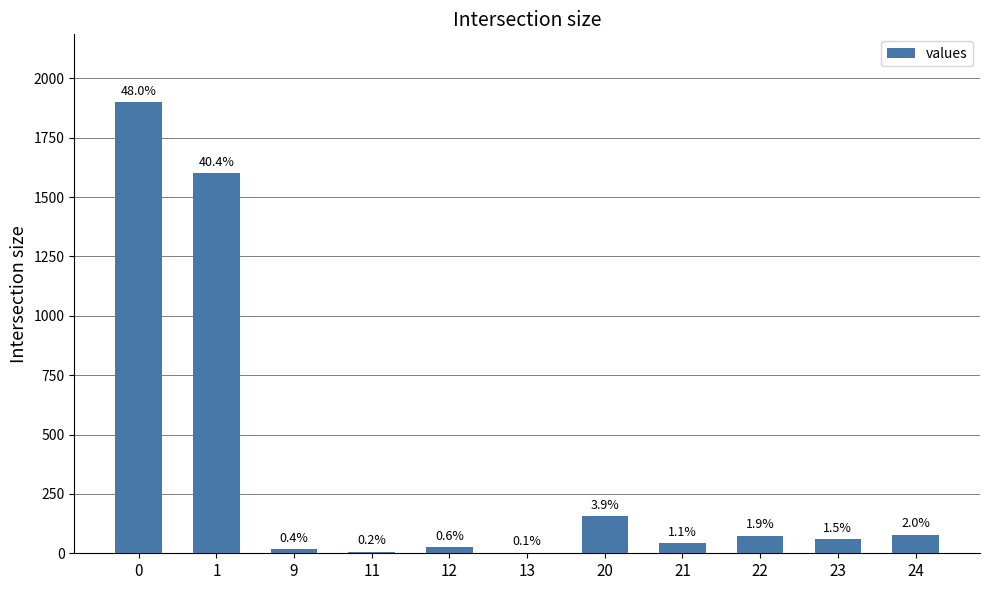

Does the chart contain any negative values?

No